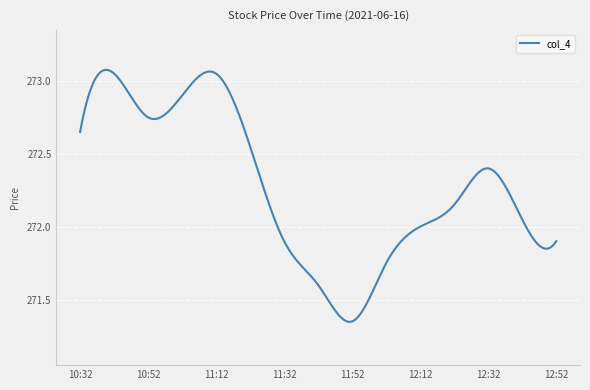

What is the difference between the maximum and minimum values?

1.7